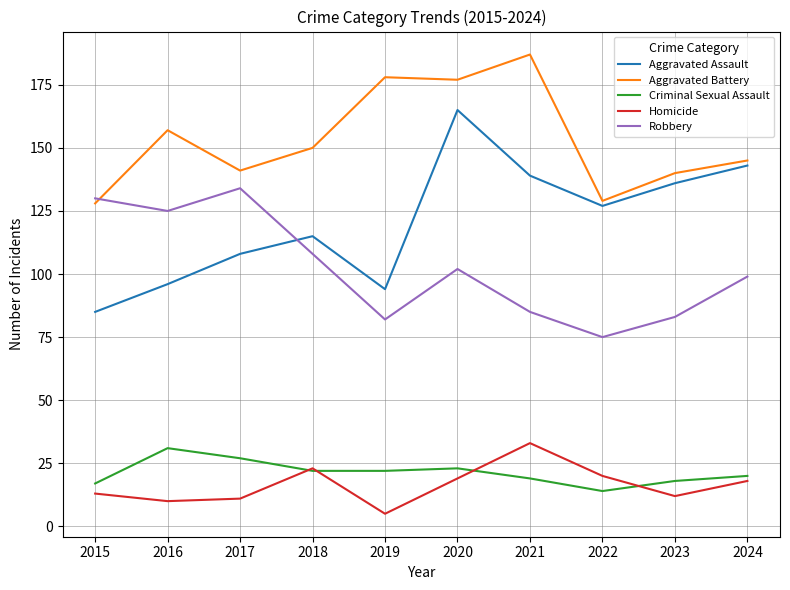

What is the difference between the highest and lowest values at 2024?

127